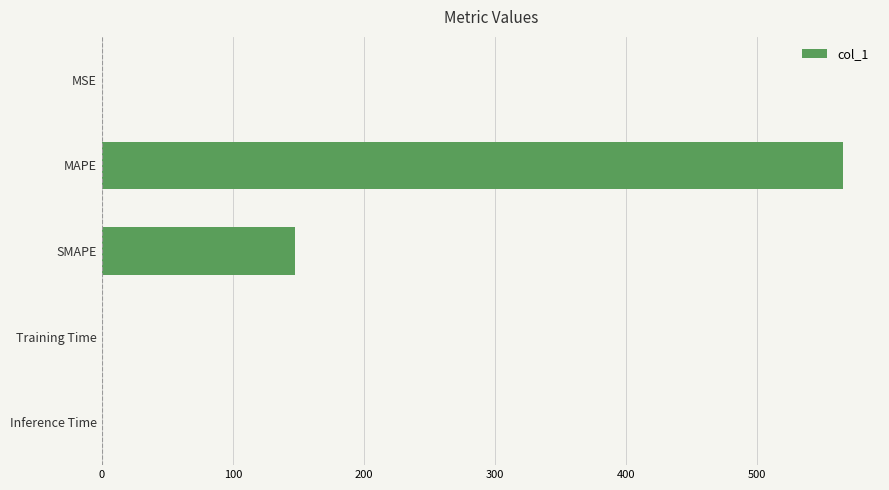

Which category has the highest value across all series?

MAPE